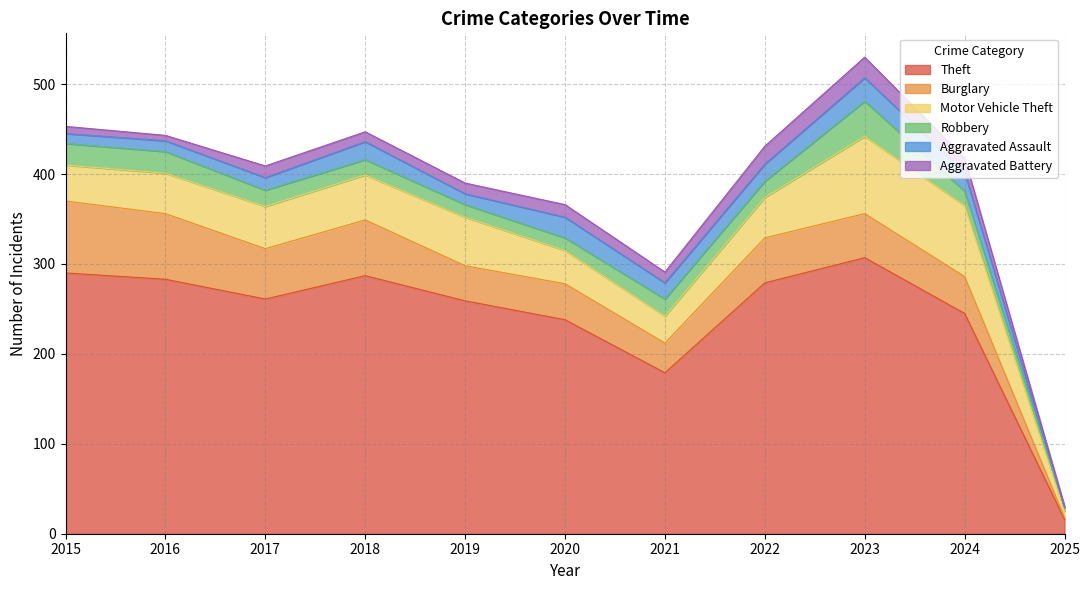

Which series has the largest range (max minus min)?

Theft